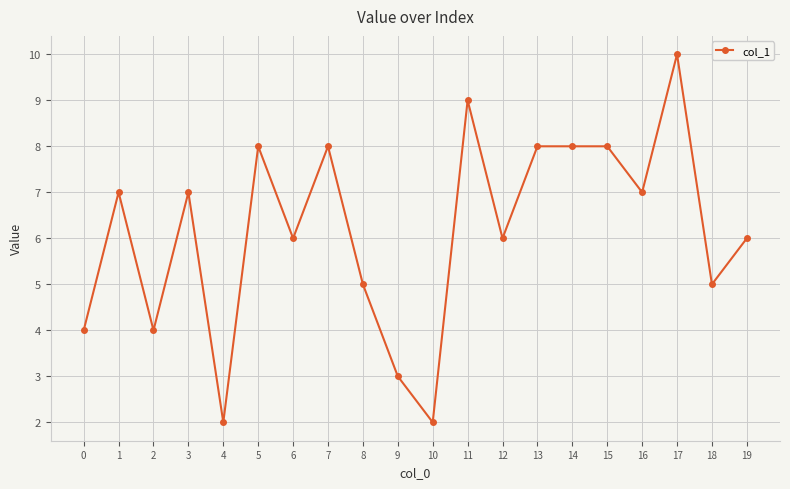

What is the sum of all values?

123